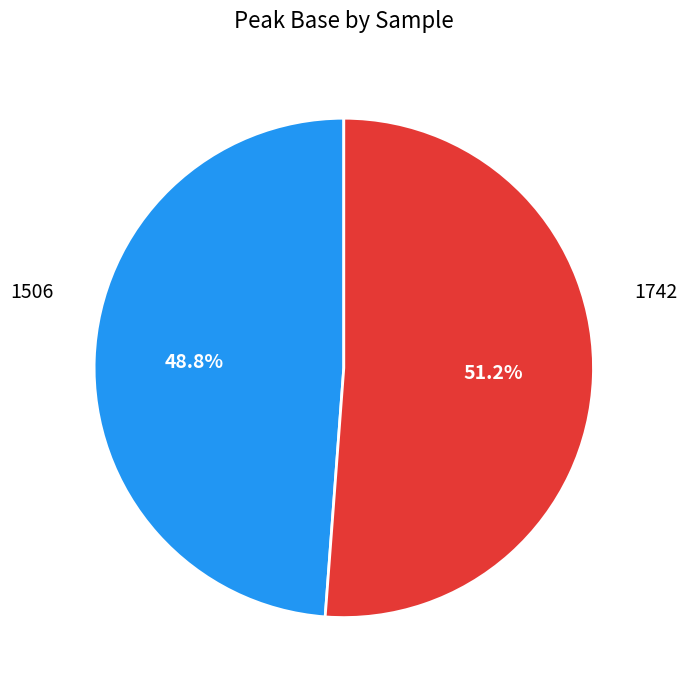

Does any single category account for the majority?

Yes